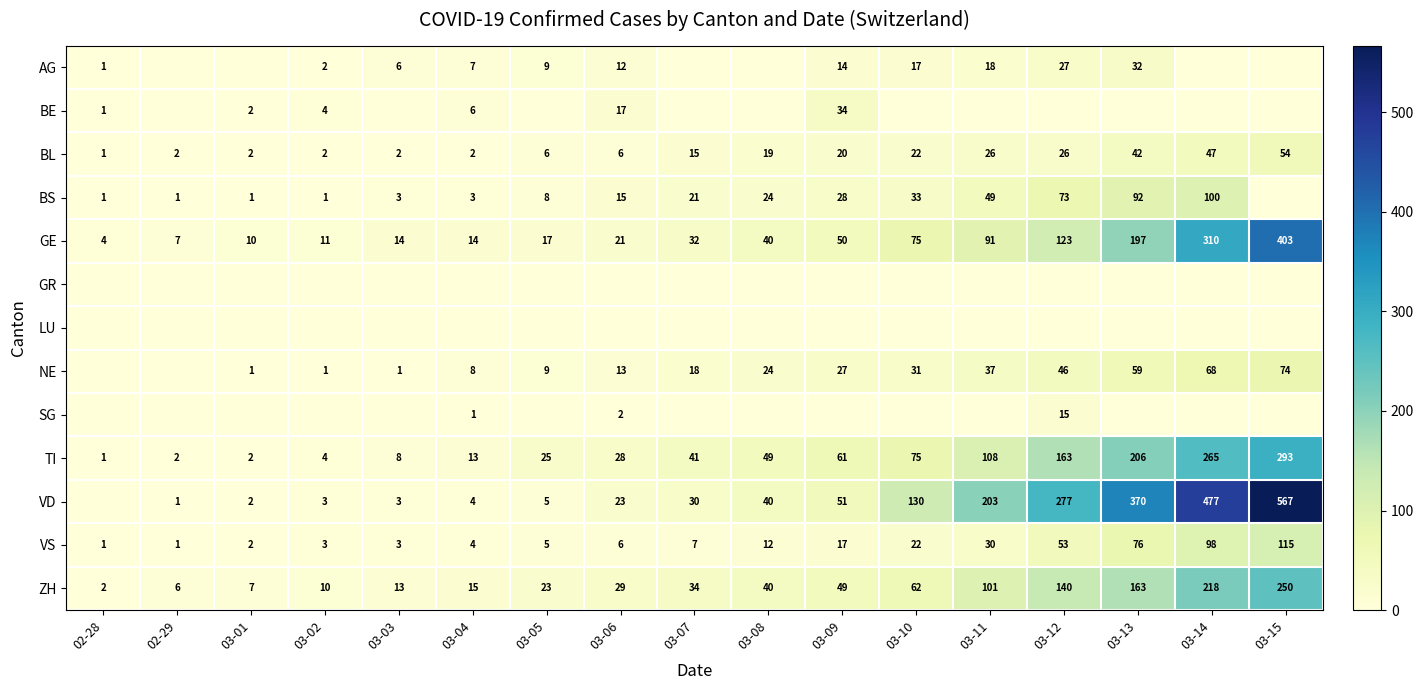

What is the approximate value of VS at 03-05?

5